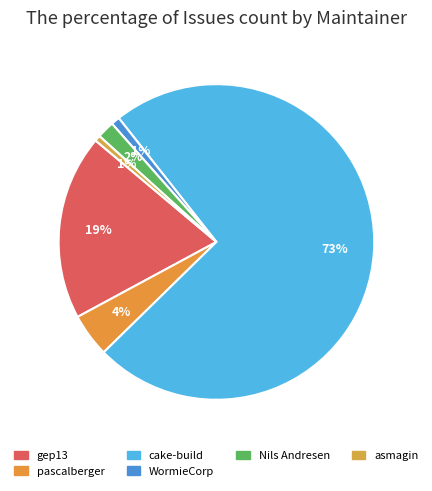

How many segments does this pie chart have?

6